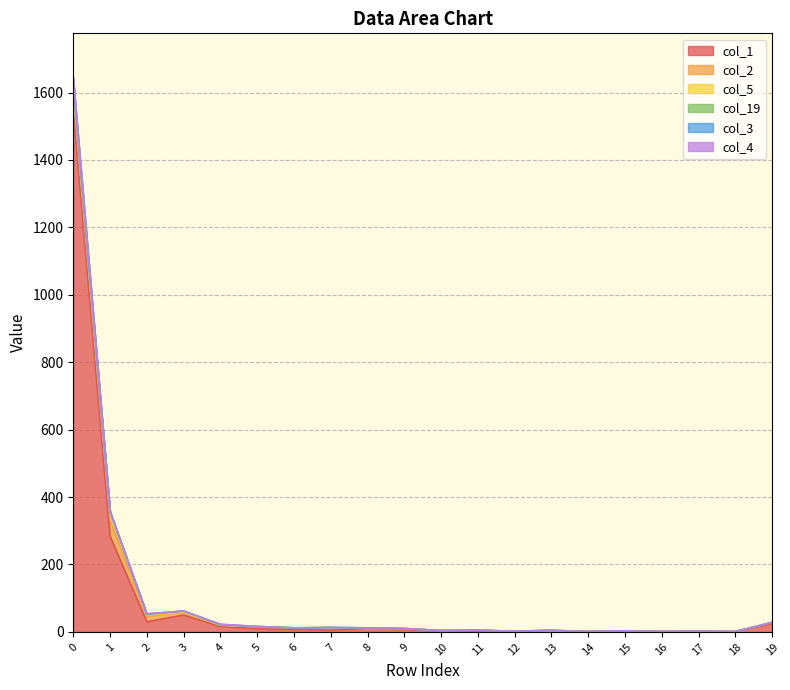

What is the sum of all col_2 values?

155